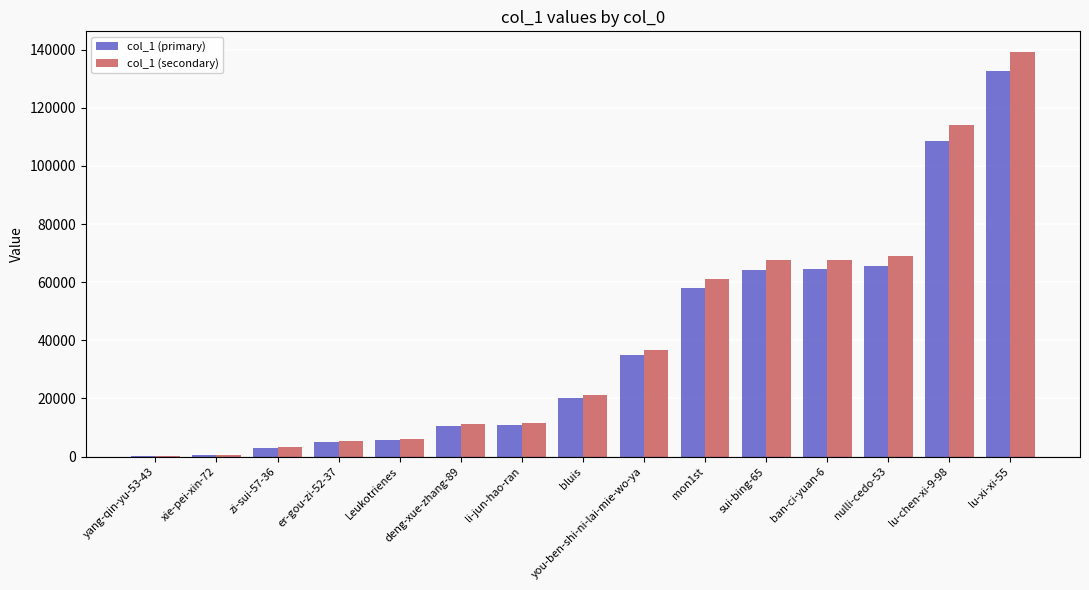

The col_1 (secondary) series shows 96346.5 at mon1st. True or false?

False